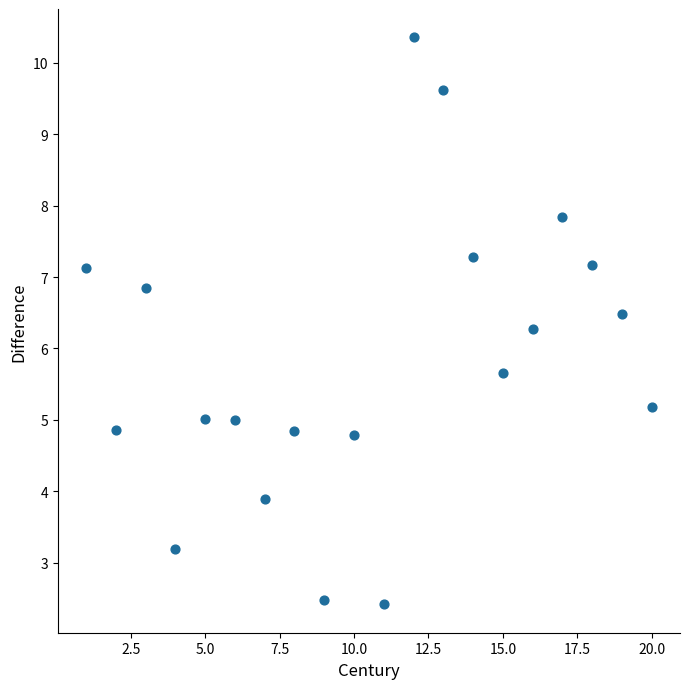

What is the range of X values (max minus min)?

19.0